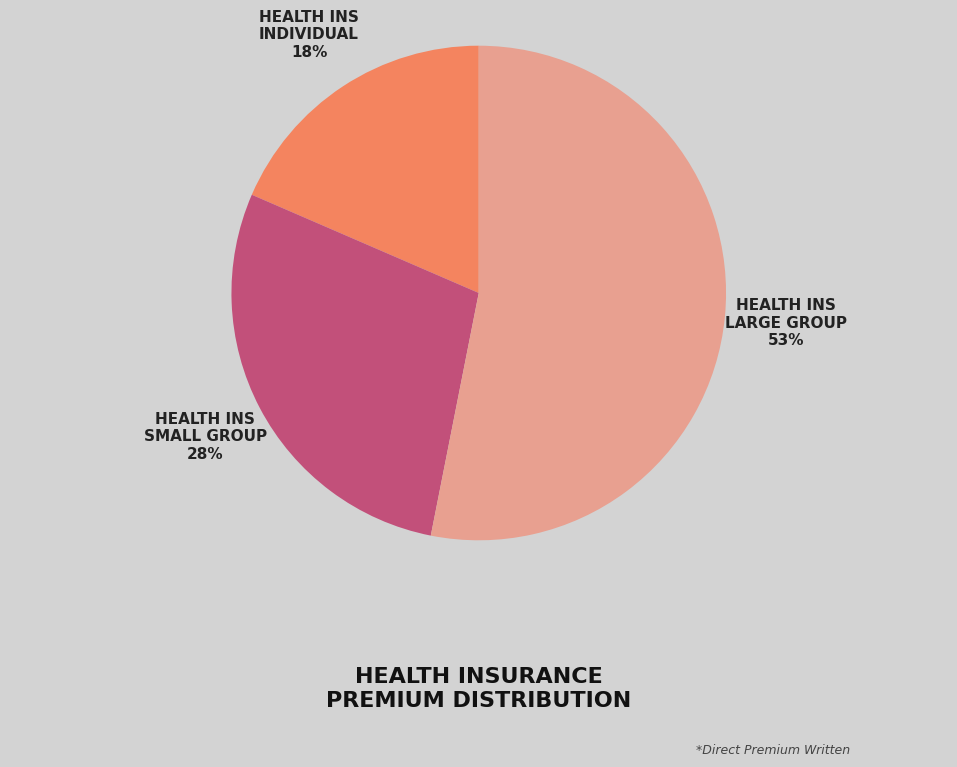

To the nearest percent, what is the difference between the largest and smallest slice percentages?

35%